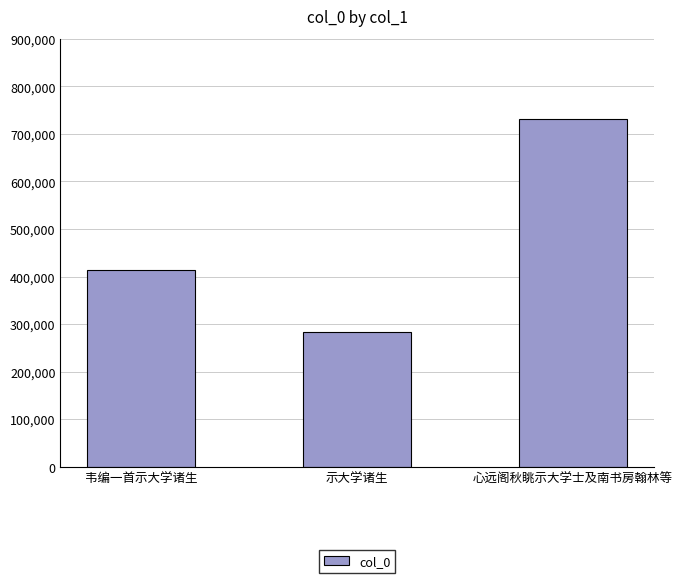

Approximately how many times larger is the value at 示大学诸生 compared to 心远阁秋眺示大学士及南书房翰林等?

0.4